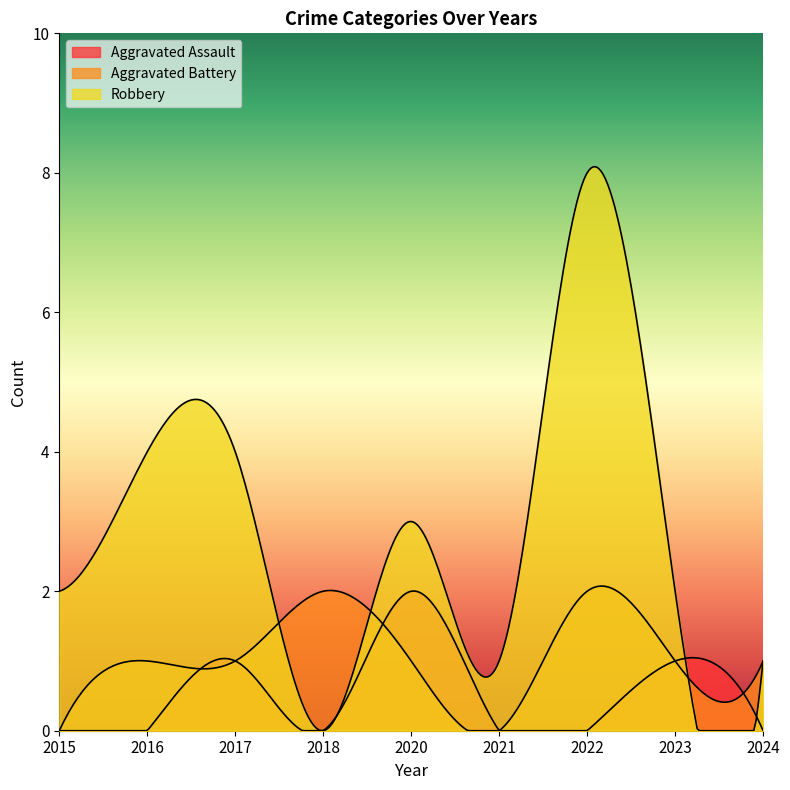

How many interior local peaks does the Aggravated Battery series have?

2